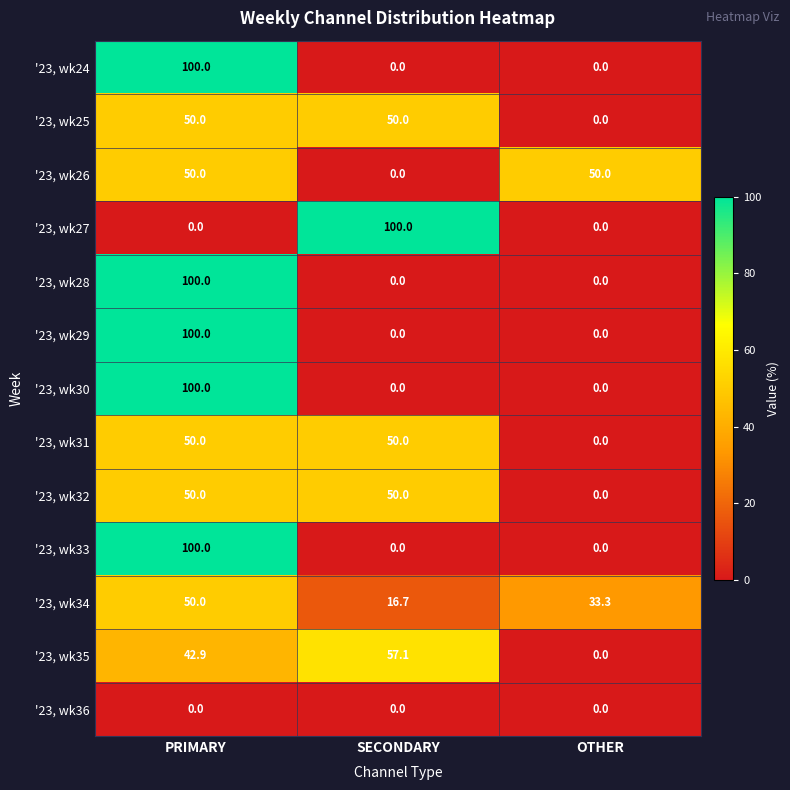

What is the approximate value of '23, wk25 at SECONDARY?

50.0